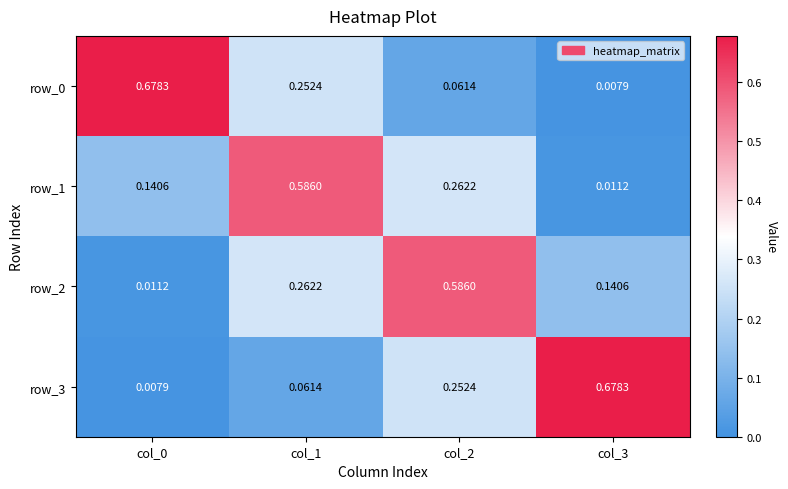

How many series are shown in this chart?

4